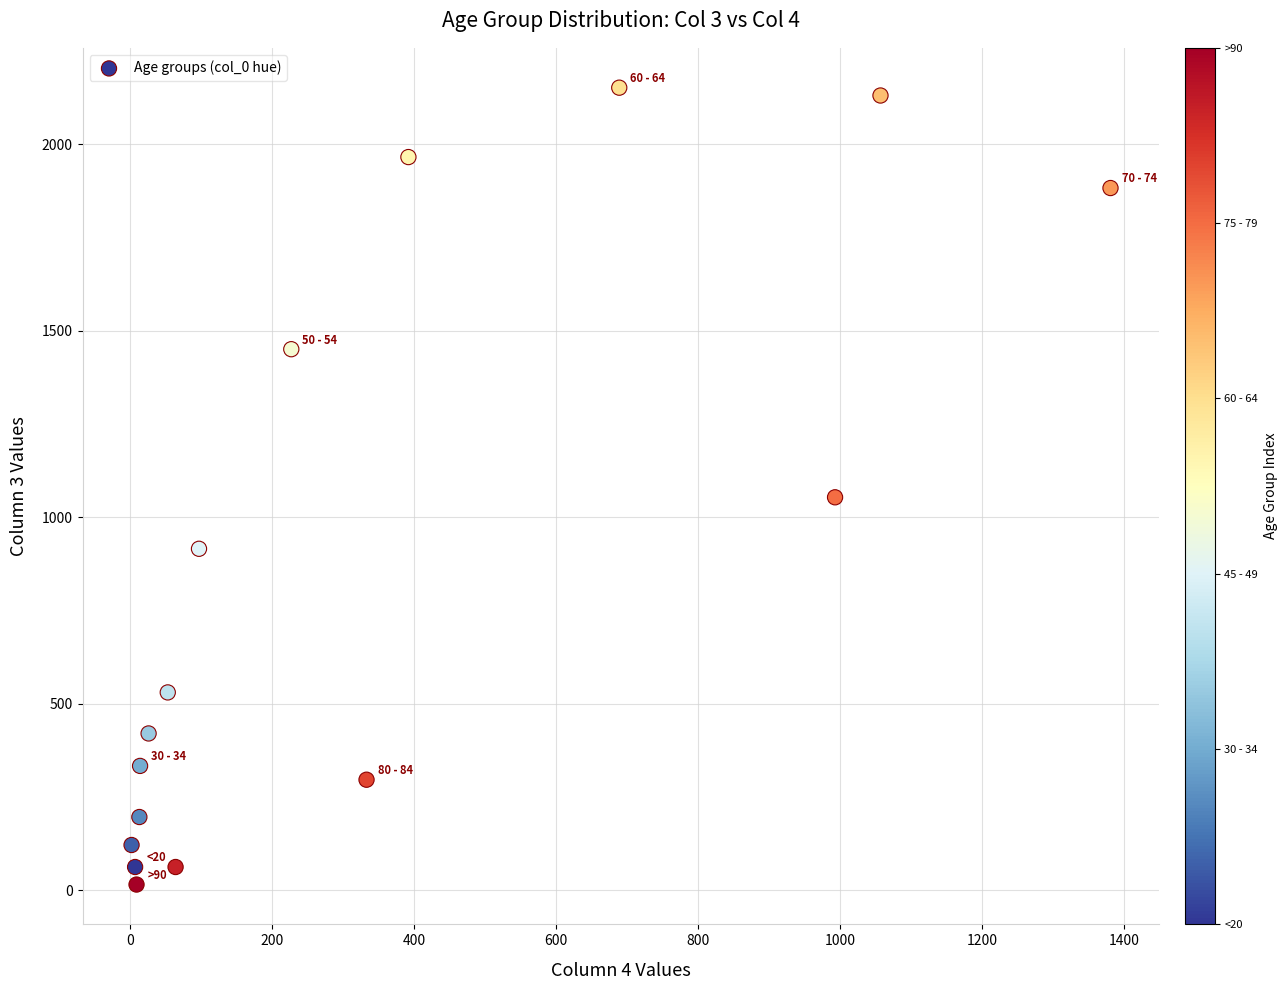

What is the range of Y values (max minus min)?

2136